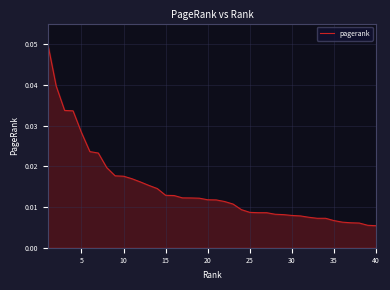

Does the chart display data point markers on the line(s)?

No